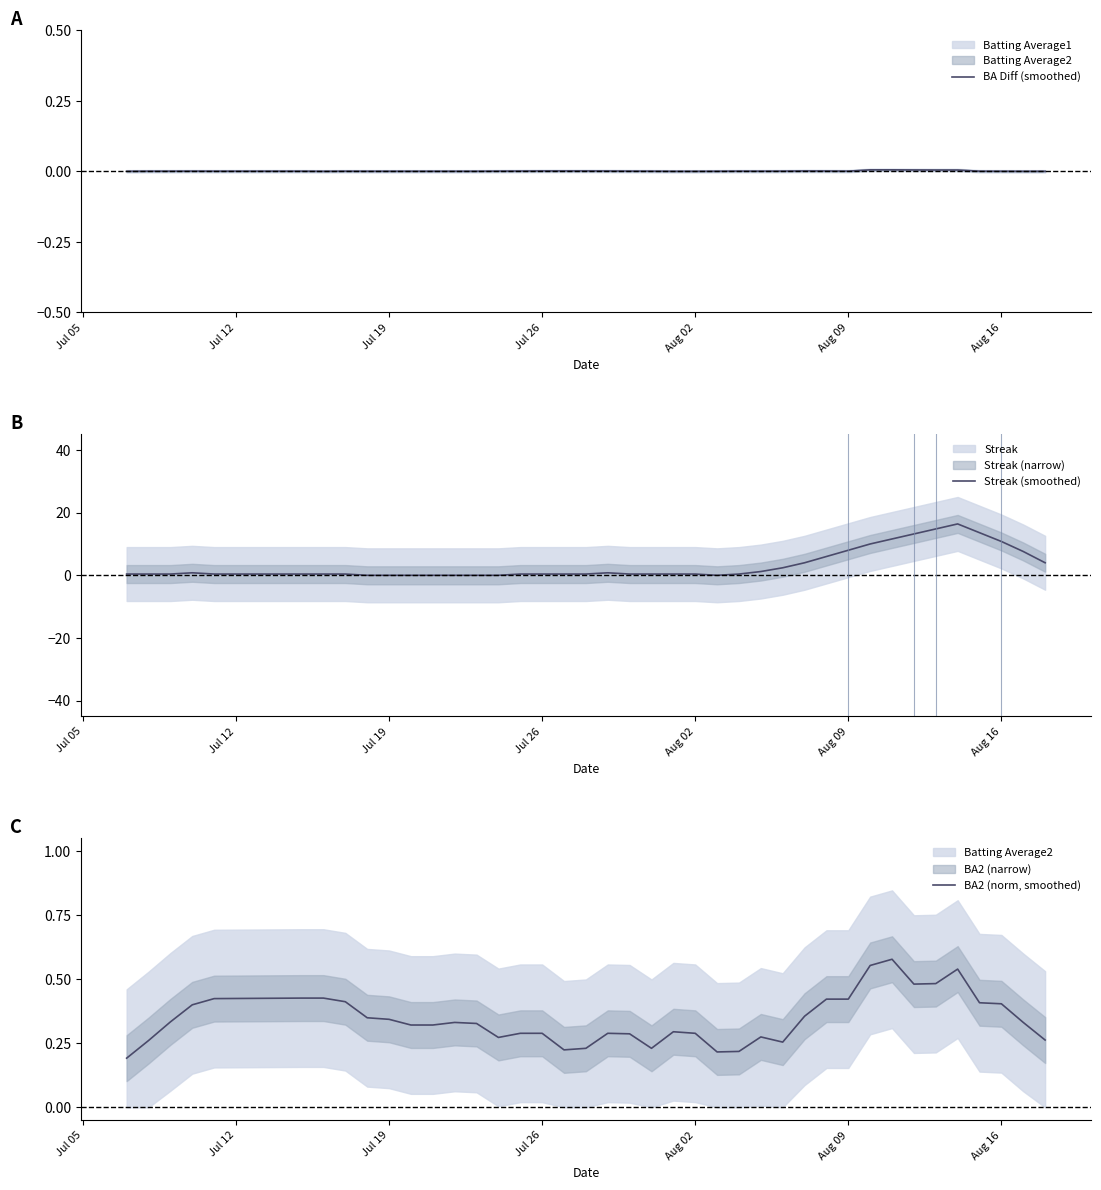

In BA2 (norm, smoothed), how many points are higher than both neighbors (excluding endpoints)?

8